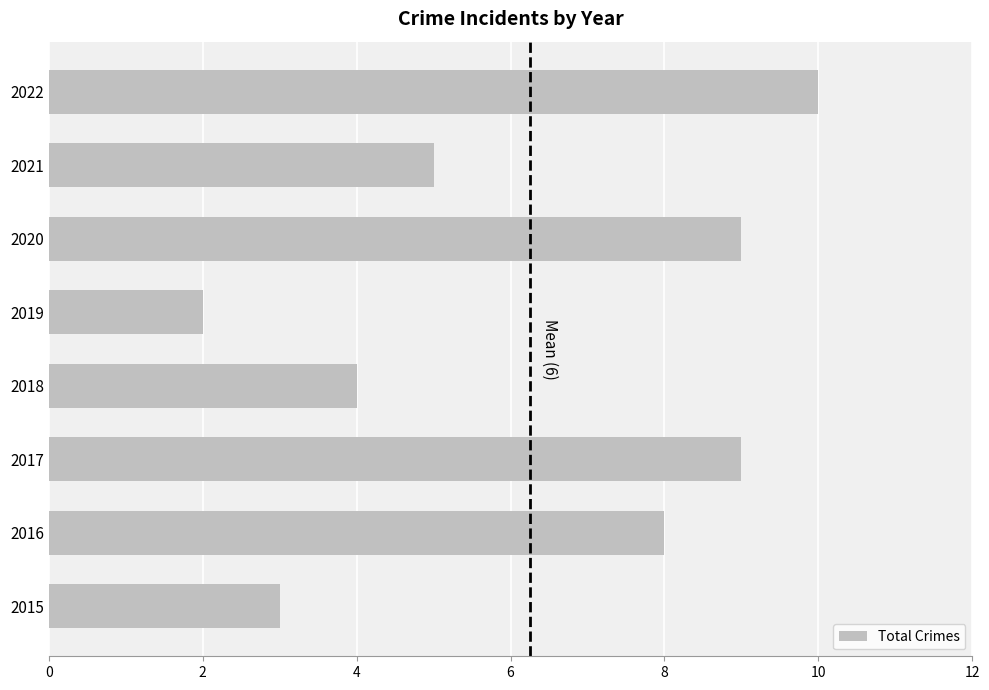

At which category does the chart reach its minimum across all series?

2019